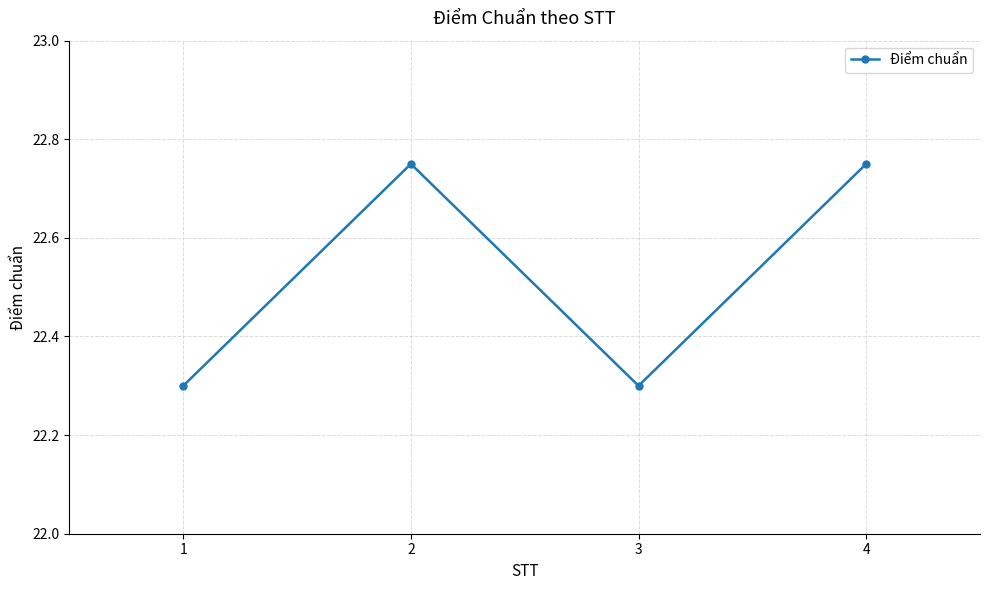

What is the value of the 3rd point from the left?

22.3